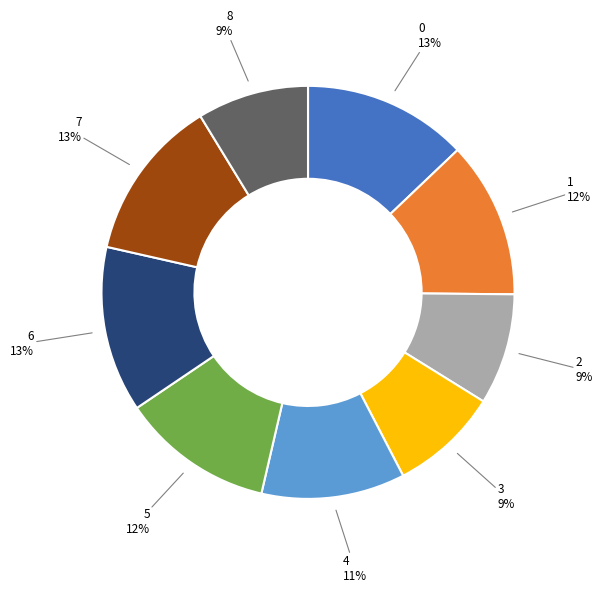

Is there a majority slice in this chart?

No